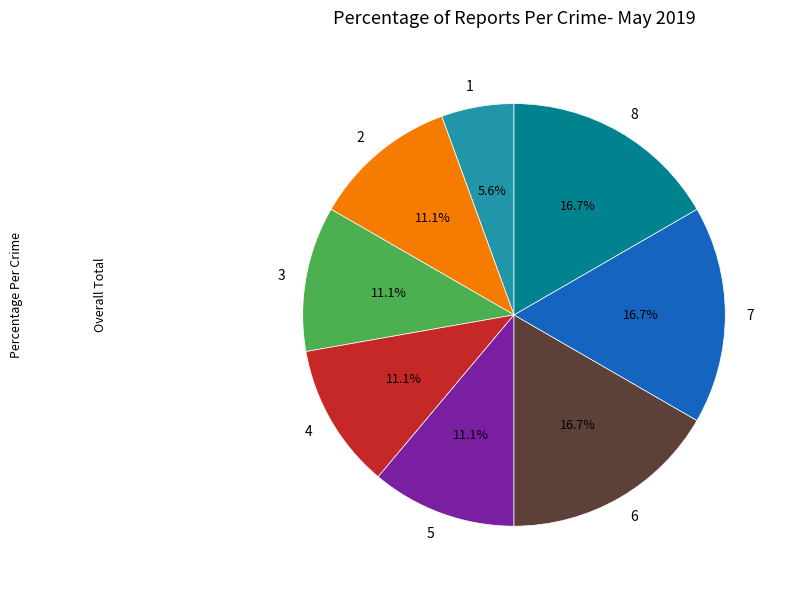

How many segments does this pie chart have?

8